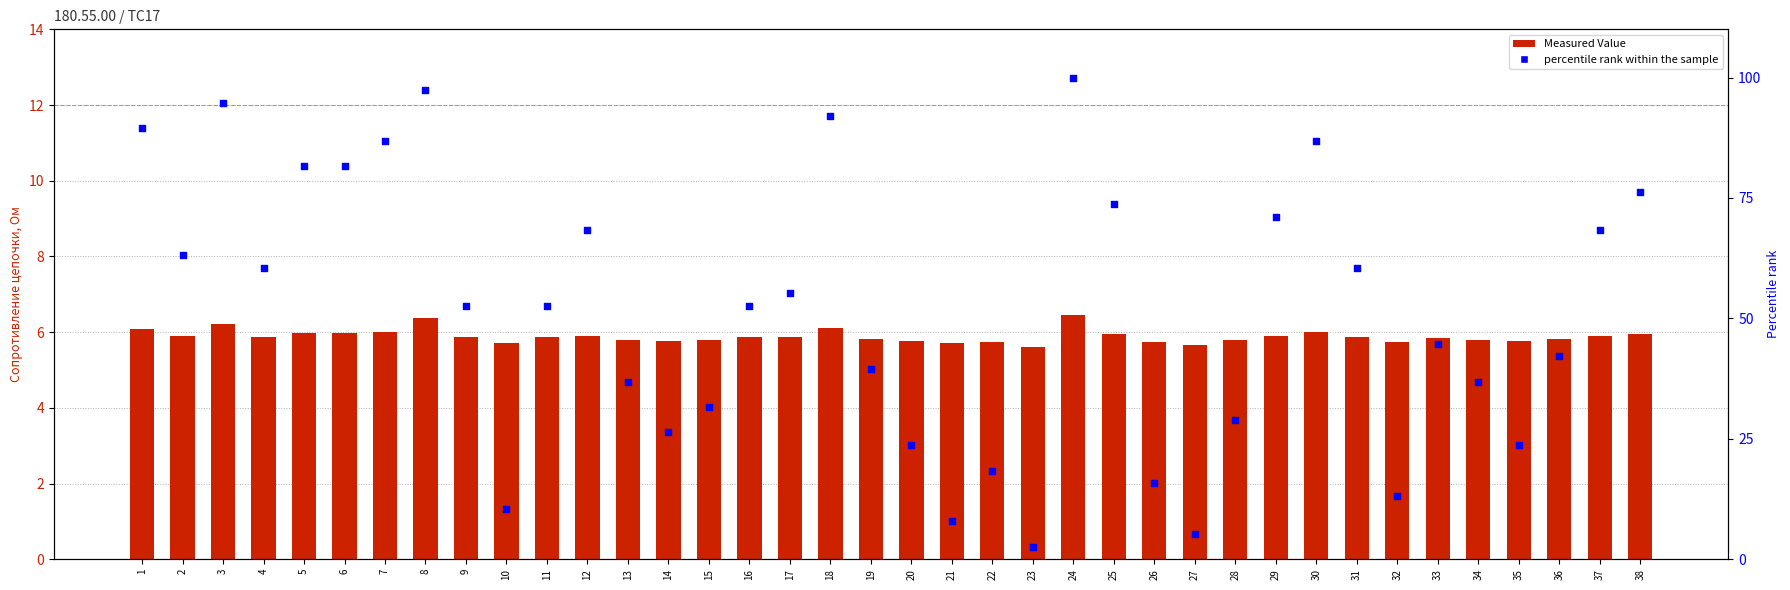

At how many categories does at least one series exceed 64?

14